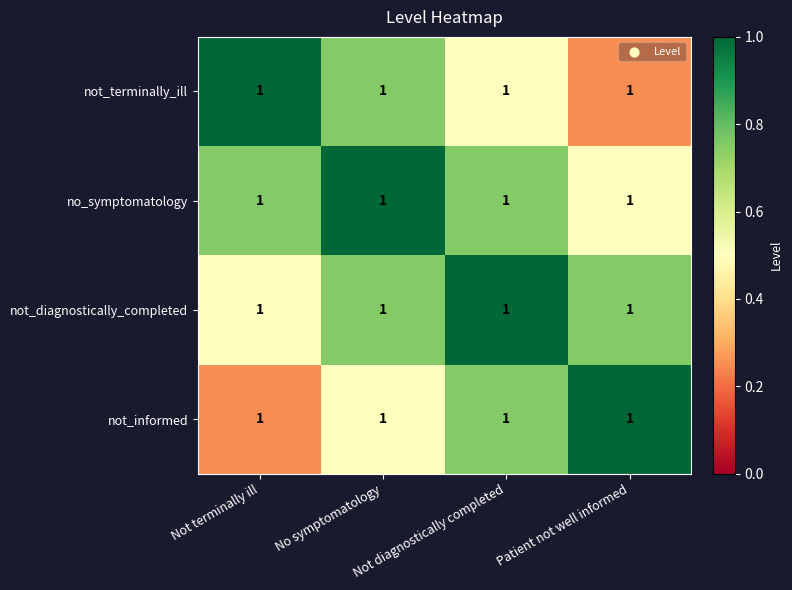

True or false: no_symptomatology has a value of 0.8 at Not terminally ill.

True